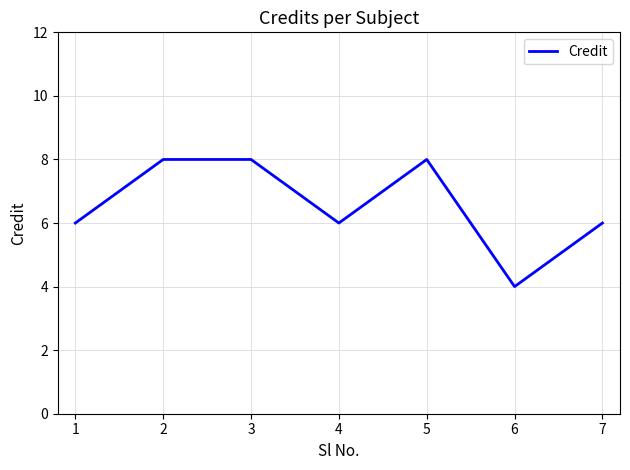

Reading left to right, transcribe all the data shown in this chart.

6	8	8	6	8	4	6